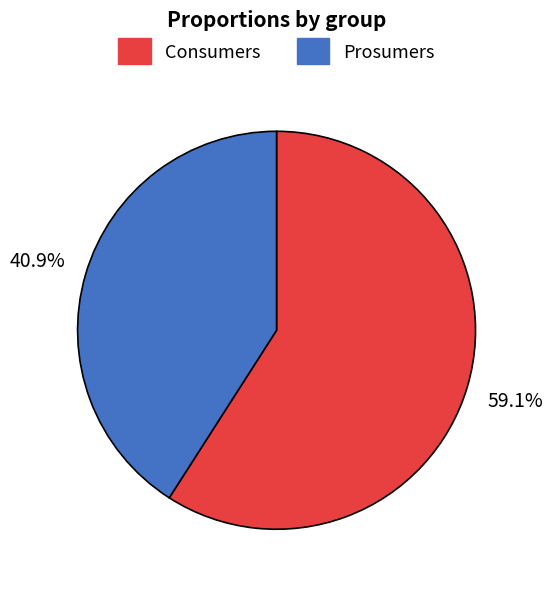

To the nearest percent, what is the average slice percentage?

50%